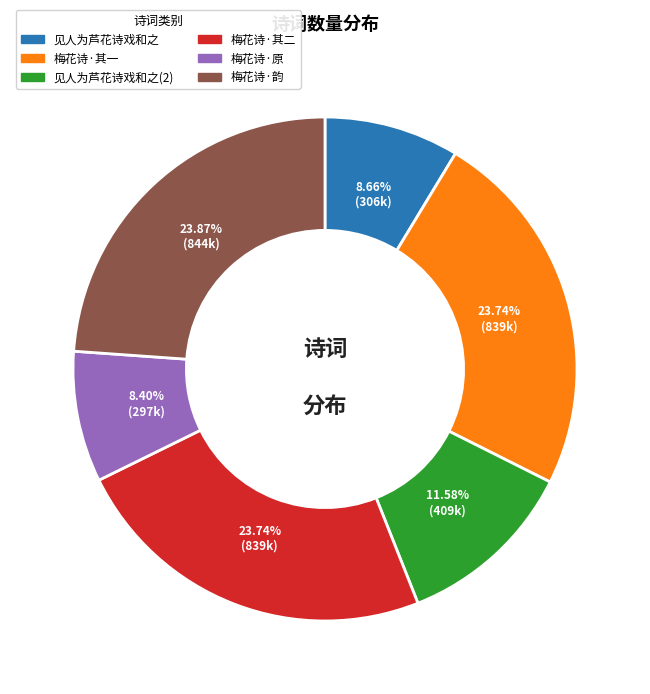

Does any single category account for the majority?

No